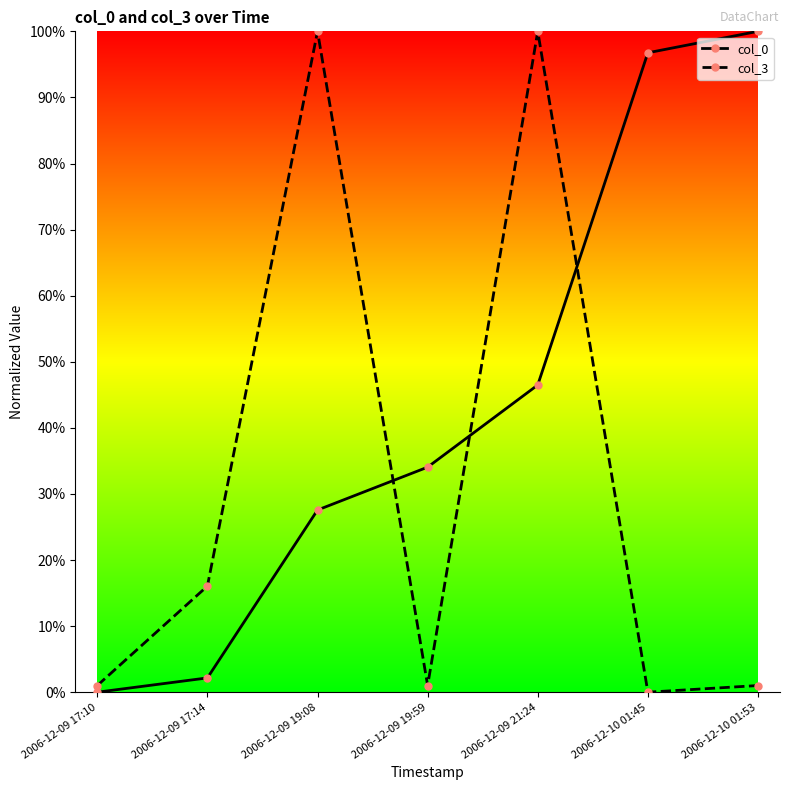

What is the label of the 2nd point from the left?

2006-12-09 17:14